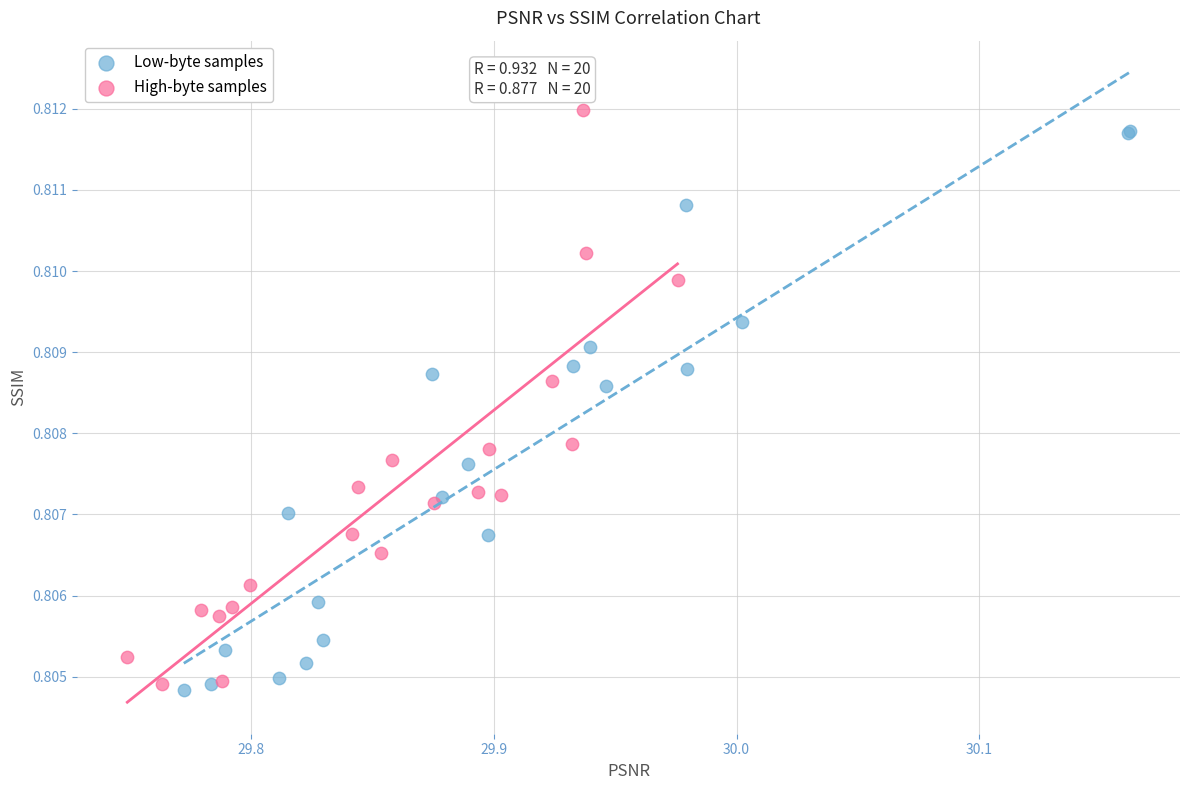

What are all the series names shown in the legend?

Low-byte samples, High-byte samples